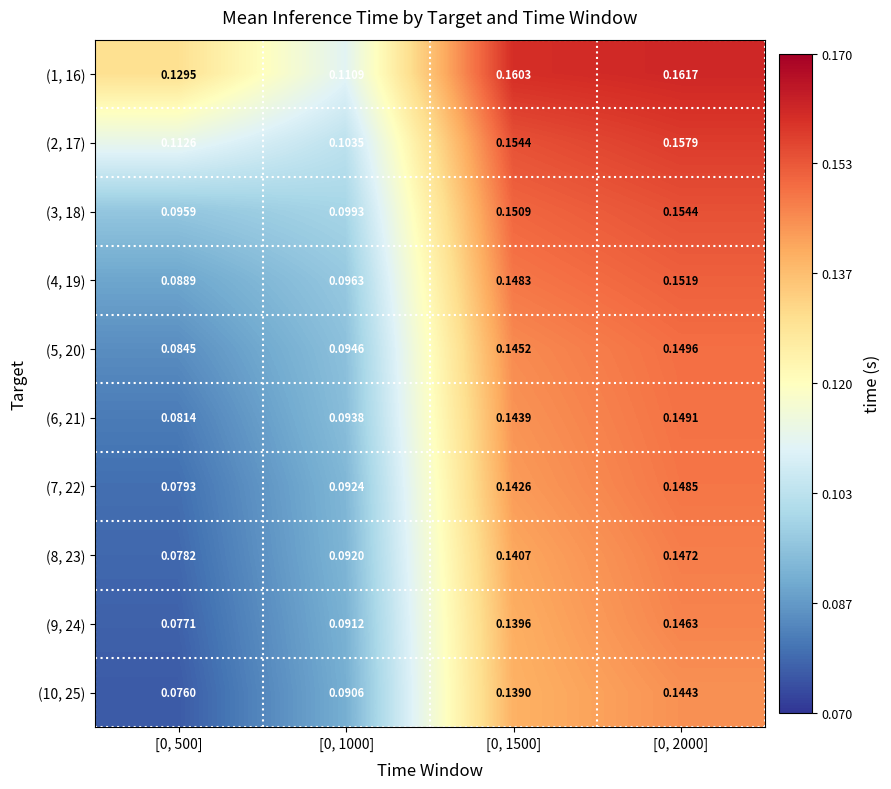

Is the value of (1, 16) at [0, 500] greater than the value of (8, 23) at [0, 2000]?

No